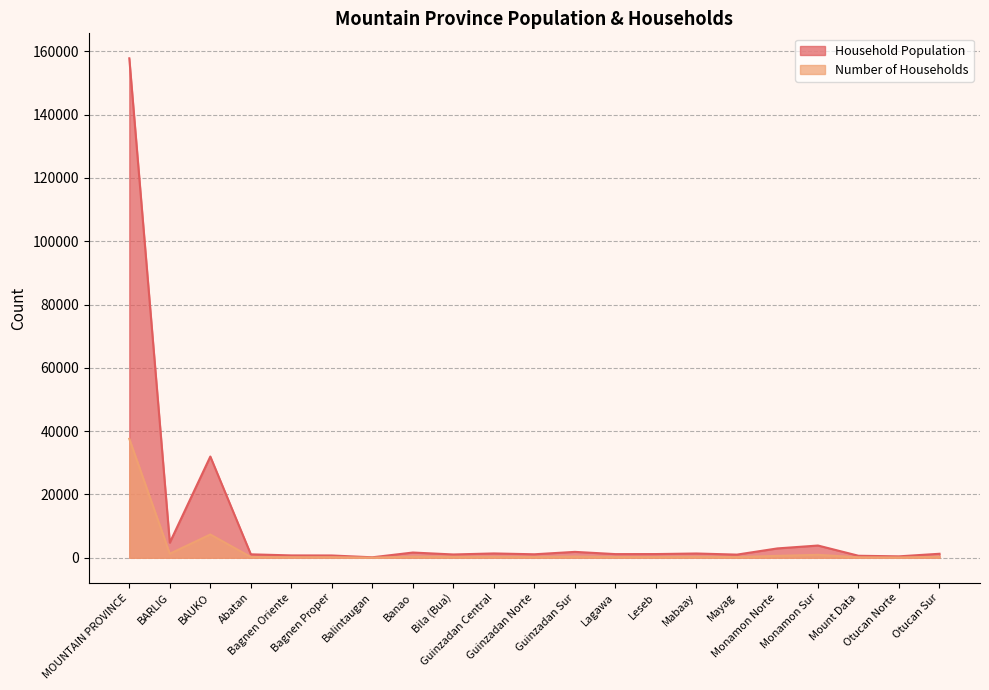

At which label does Number of Households first exceed 296?

MOUNTAIN PROVINCE